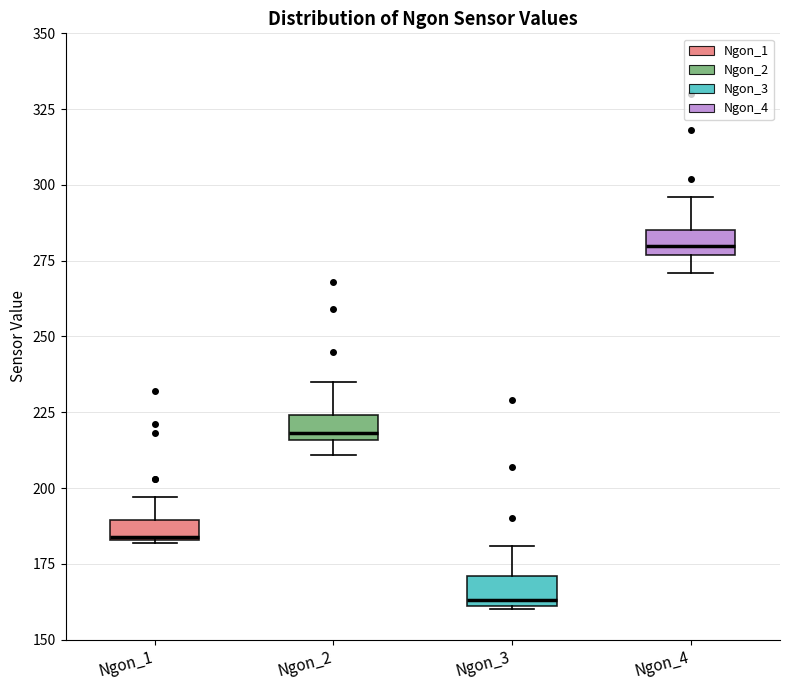

Which box's median line is the lowest?

Ngon_3